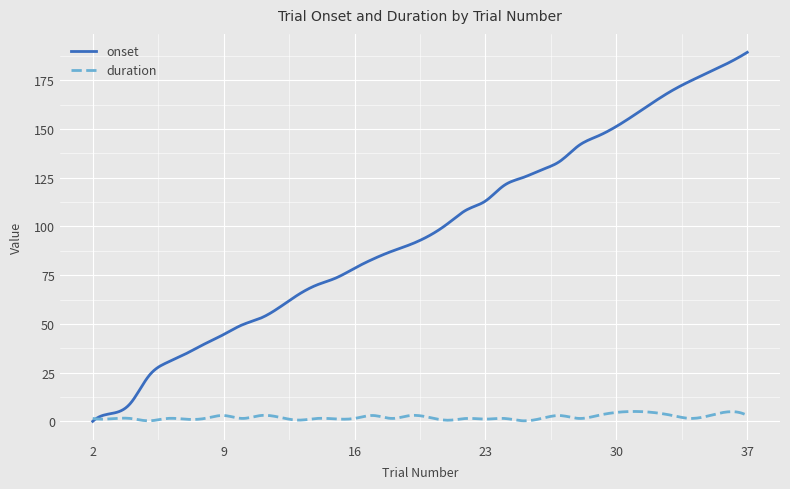

What is the maximum value for onset?

189.3